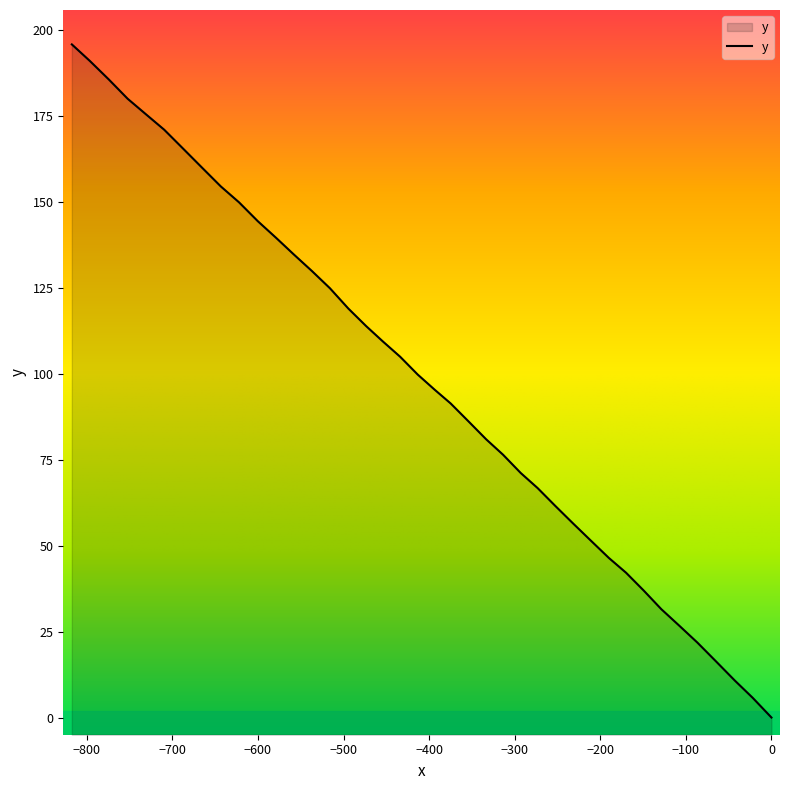

True or false: the data has more than 1 interior local peaks.

False